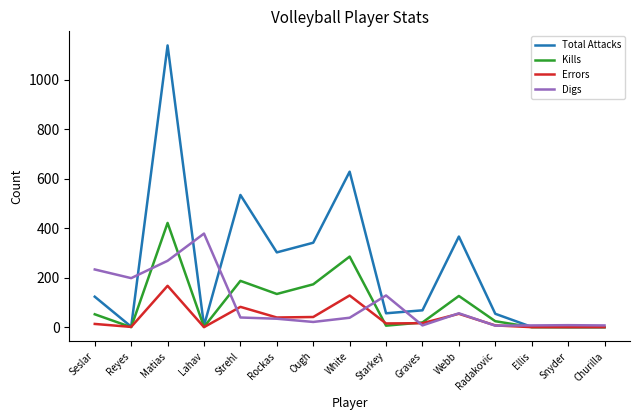

The value of Kills at Graves is 19. True or false?

True